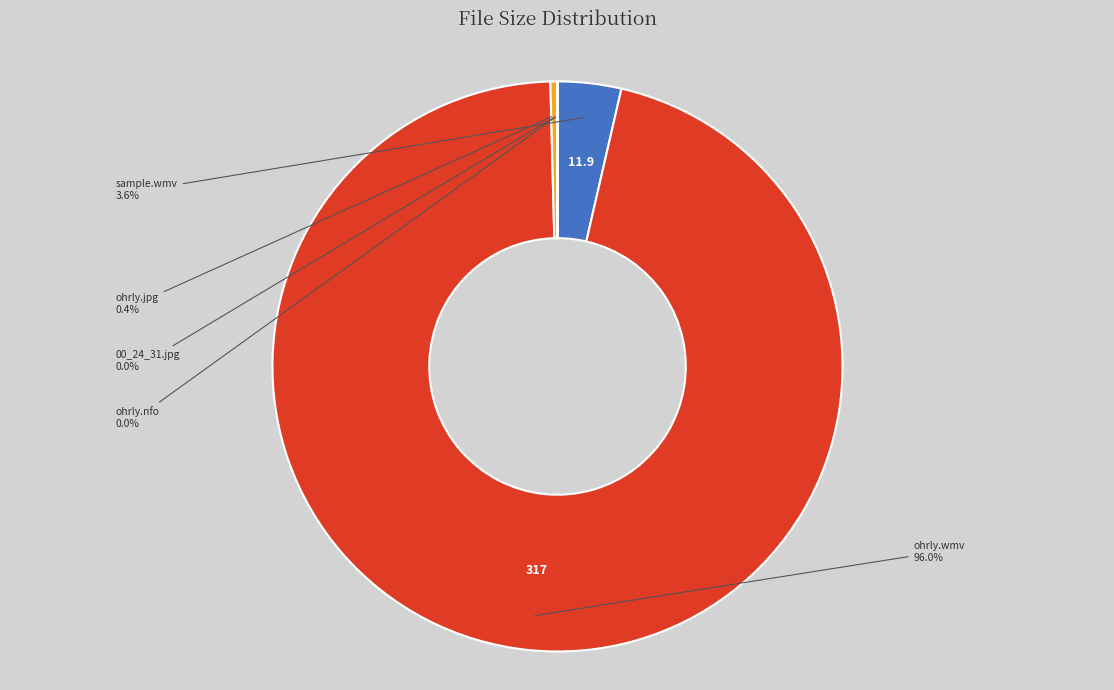

Does ohrly.wmv account for over 50% of the chart?

Yes